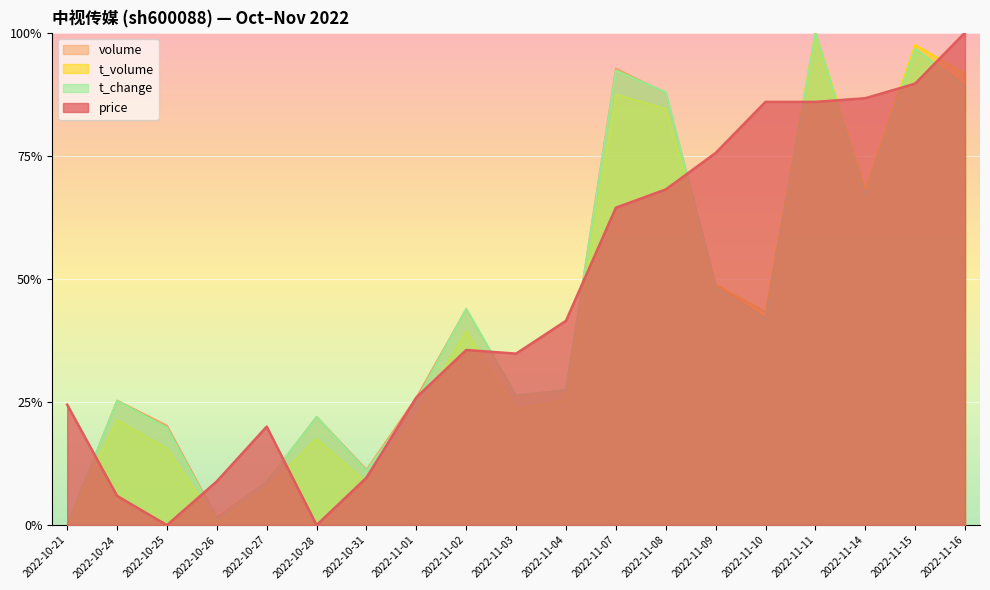

Between which two adjacent categories do t_volume and volume first intersect?

2022-11-08 and 2022-11-09